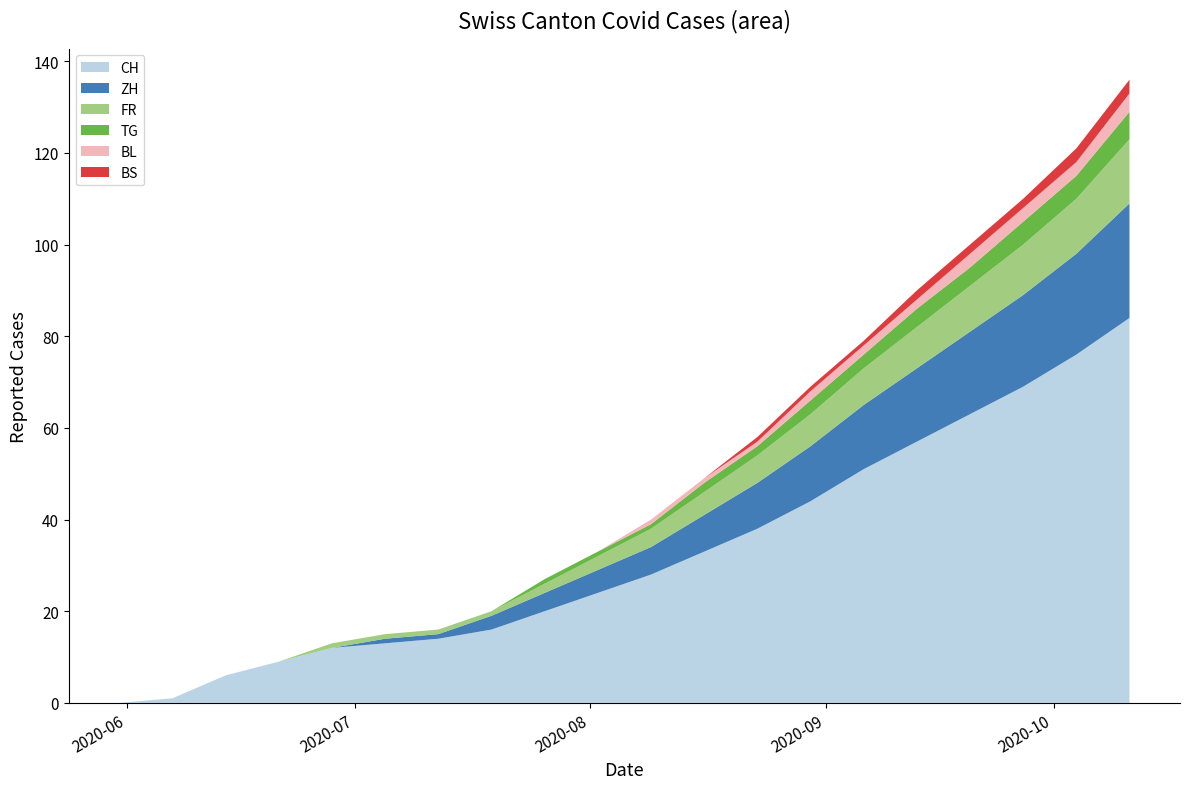

Reading left to right, transcribe all the data shown in this chart.

CH: 2020-05-31=0	2020-06-07=1	2020-06-14=6	2020-06-21=9	2020-06-28=12	2020-07-05=13	2020-07-12=14	2020-07-19=16	2020-07-26=20	2020-08-02=24	2020-08-09=28	2020-08-16=33	2020-08-23=38	2020-08-30=44	2020-09-06=51	2020-09-13=57	2020-09-20=63	2020-09-27=69	2020-10-04=76	2020-10-11=84
ZH: 2020-05-31=0	2020-06-07=0	2020-06-14=0	2020-06-21=0	2020-06-28=0	2020-07-05=1	2020-07-12=1	2020-07-19=3	2020-07-26=4	2020-08-02=5	2020-08-09=6	2020-08-16=8	2020-08-23=10	2020-08-30=12	2020-09-06=14	2020-09-13=16	2020-09-20=18	2020-09-27=20	2020-10-04=22	2020-10-11=25
FR: 2020-05-31=0	2020-06-07=0	2020-06-14=0	2020-06-21=0	2020-06-28=1	2020-07-05=1	2020-07-12=1	2020-07-19=1	2020-07-26=2	2020-08-02=3	2020-08-09=4	2020-08-16=5	2020-08-23=6	2020-08-30=7	2020-09-06=8	2020-09-13=9	2020-09-20=10	2020-09-27=11	2020-10-04=12	2020-10-11=14
TG: 2020-05-31=0	2020-06-07=0	2020-06-14=0	2020-06-21=0	2020-06-28=0	2020-07-05=0	2020-07-12=0	2020-07-19=0	2020-07-26=1	2020-08-02=1	2020-08-09=1	2020-08-16=2	2020-08-23=2	2020-08-30=3	2020-09-06=3	2020-09-13=4	2020-09-20=4	2020-09-27=5	2020-10-04=5	2020-10-11=6
BL: 2020-05-31=0	2020-06-07=0	2020-06-14=0	2020-06-21=0	2020-06-28=0	2020-07-05=0	2020-07-12=0	2020-07-19=0	2020-07-26=0	2020-08-02=0	2020-08-09=1	2020-08-16=1	2020-08-23=1	2020-08-30=2	2020-09-06=2	2020-09-13=2	2020-09-20=3	2020-09-27=3	2020-10-04=3	2020-10-11=4
BS: 2020-05-31=0	2020-06-07=0	2020-06-14=0	2020-06-21=0	2020-06-28=0	2020-07-05=0	2020-07-12=0	2020-07-19=0	2020-07-26=0	2020-08-02=0	2020-08-09=0	2020-08-16=0	2020-08-23=1	2020-08-30=1	2020-09-06=1	2020-09-13=2	2020-09-20=2	2020-09-27=2	2020-10-04=3	2020-10-11=3